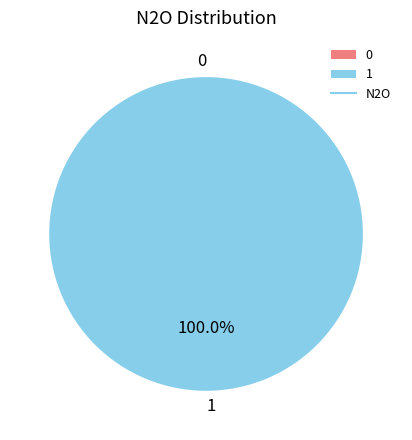

What is the majority slice?

1